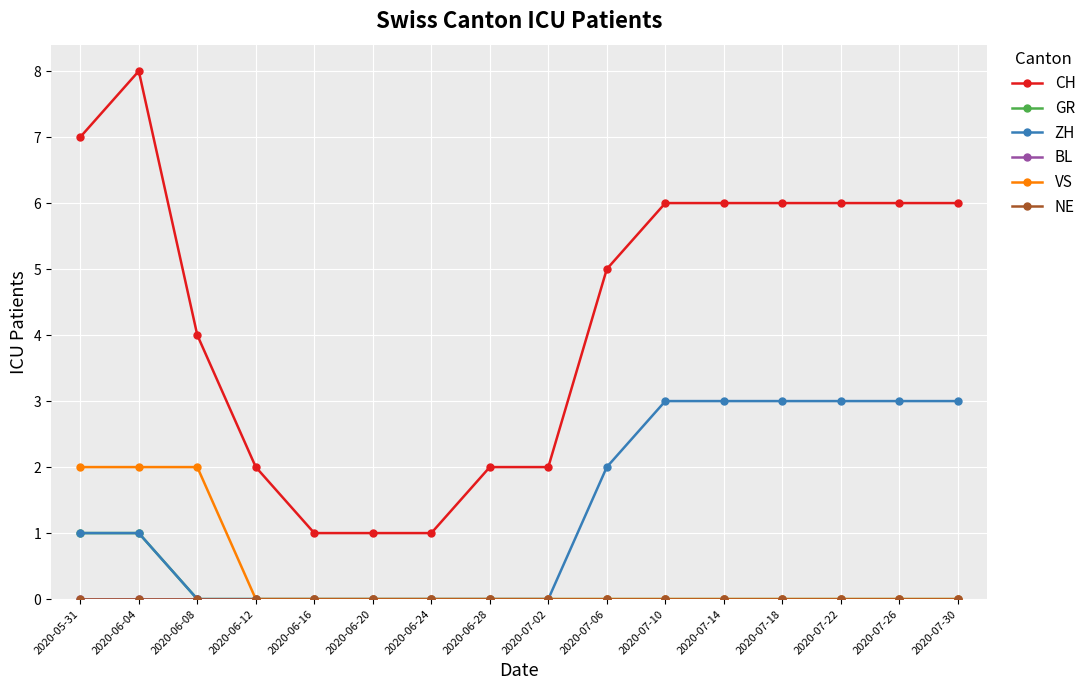

At which label does GR reach its minimum?

2020-06-08